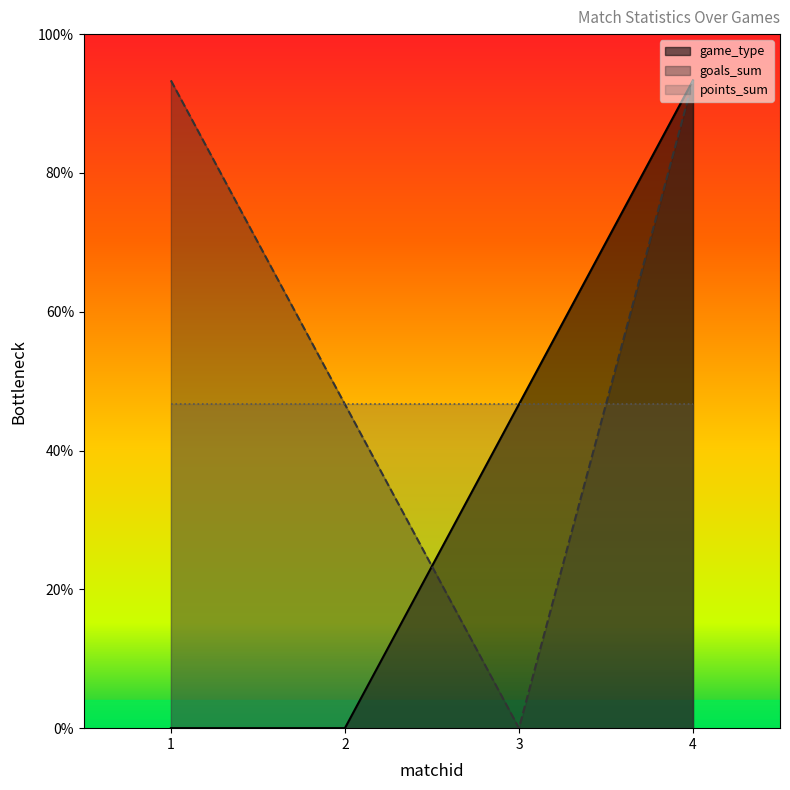

Rank the series at 1 from lowest to highest value.

game_type, points_sum, goals_sum